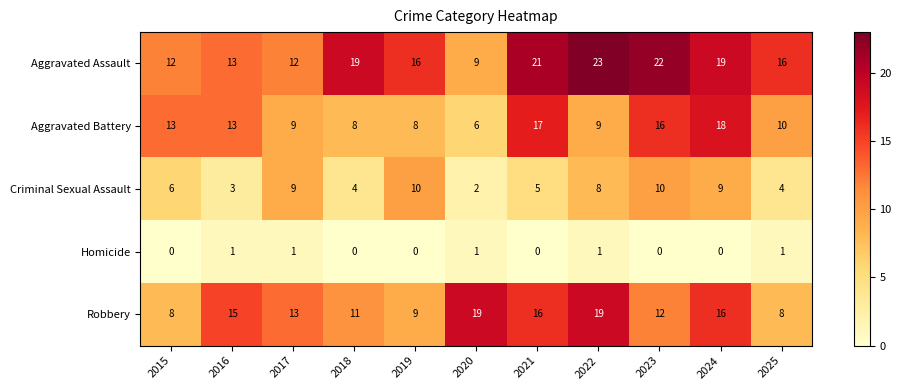

What is the difference between the Aggravated Assault values at 2022 and 2024?

4